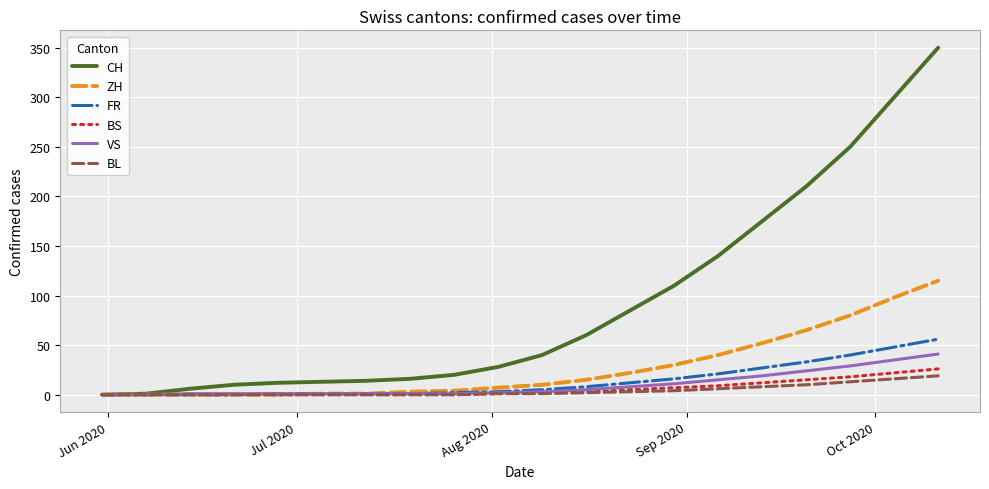

Which series has the largest range (max minus min)?

CH